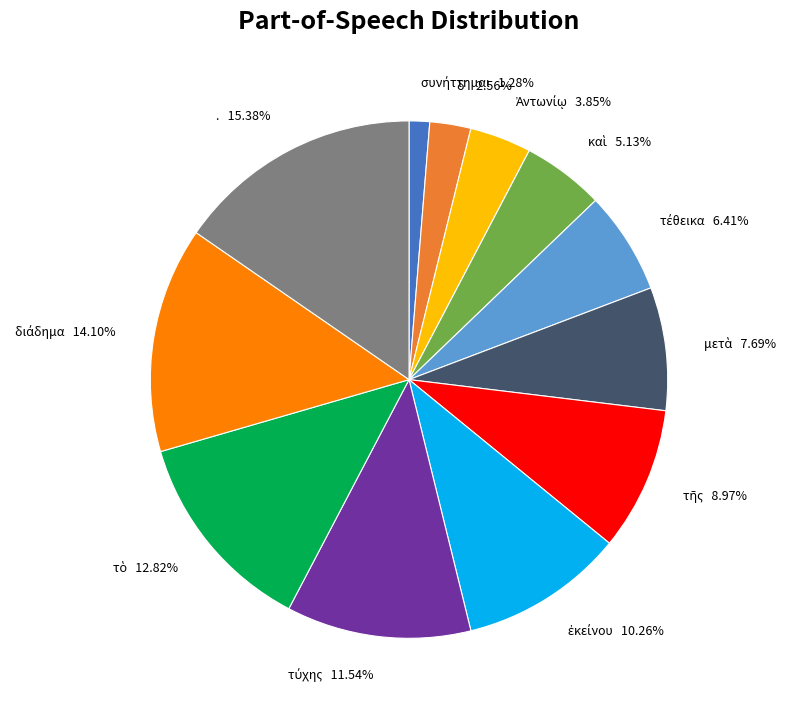

Which category has the biggest portion of the pie?

.